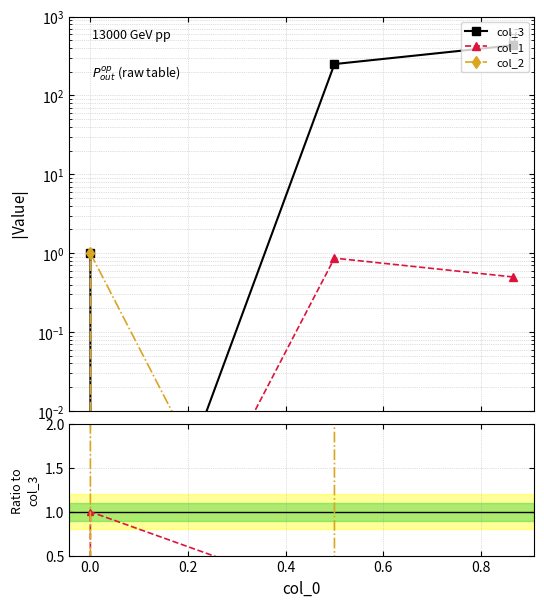

What is the sum of all col_2 / col_3 values?

1000000.0